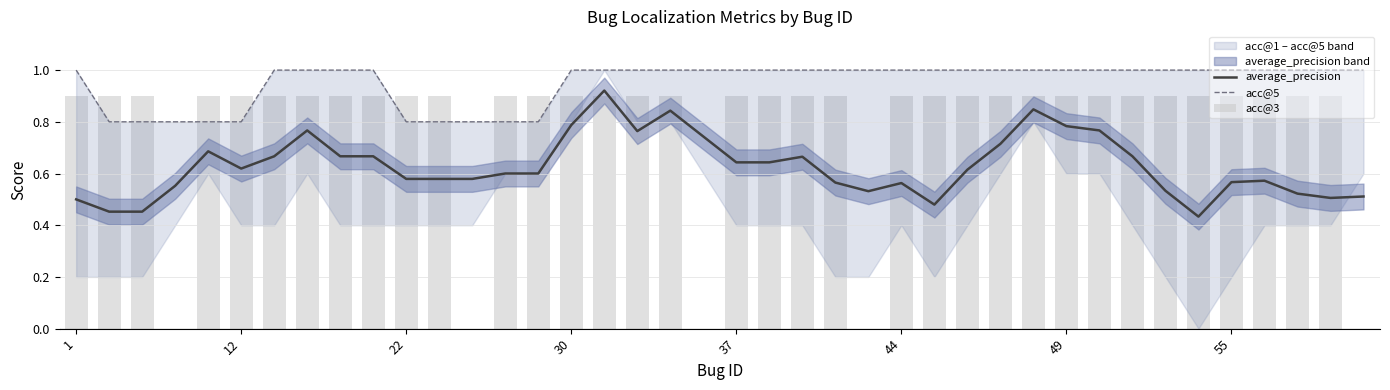

True or false: average_precision has a value of 0.5 at 1.

True